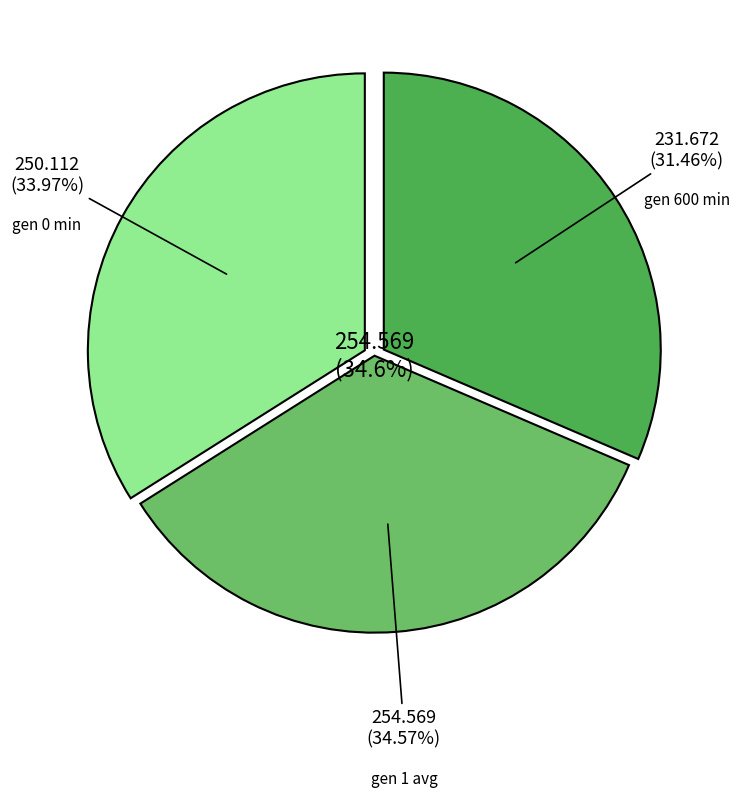

Rank the categories by value from highest to lowest.

gen 1 avg, gen 0 min, gen 600 min